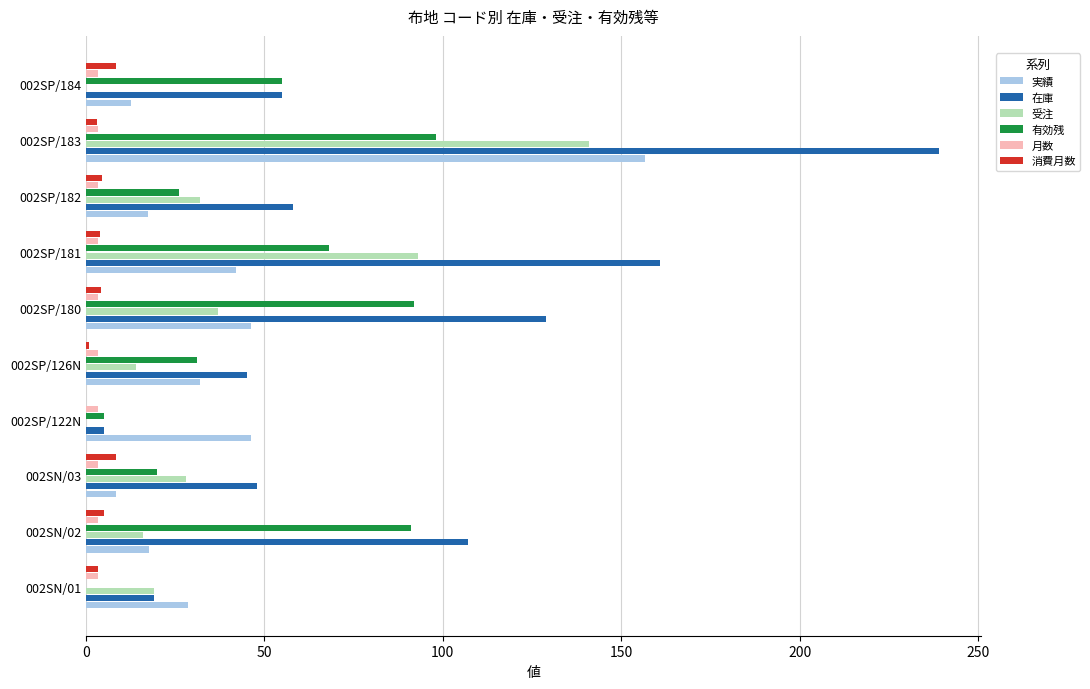

Which series has the largest total across all categories?

在庫